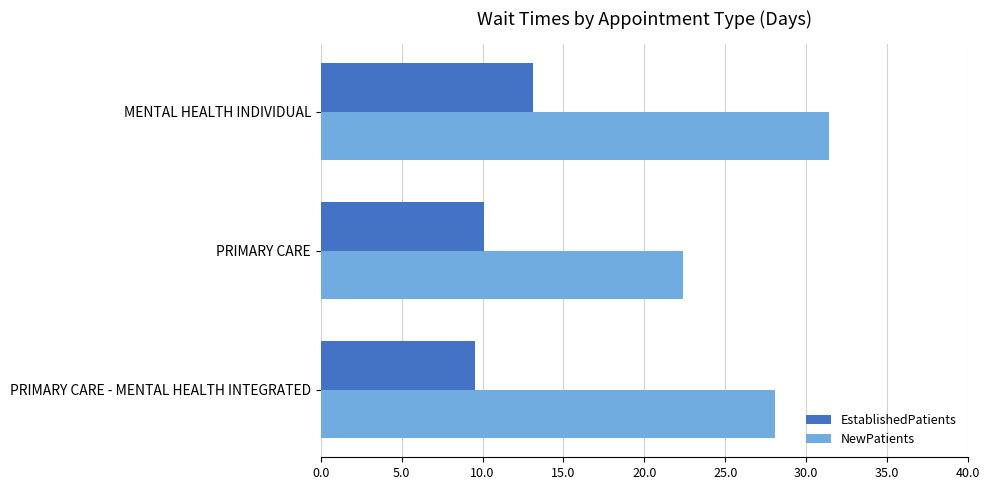

Which series has the widest spread of values?

NewPatients